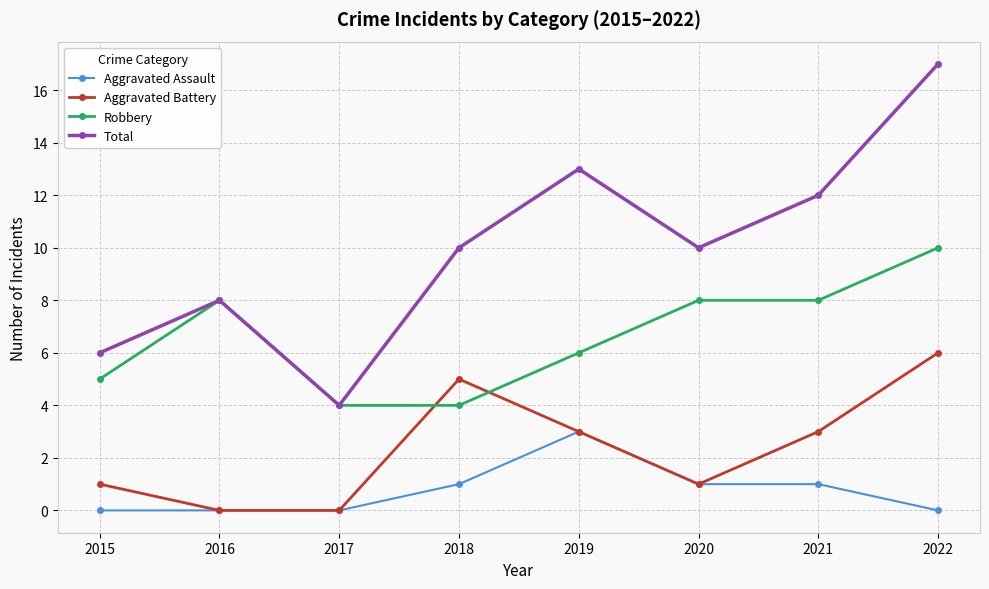

What is the spread (max minus min) of values at 2017?

4